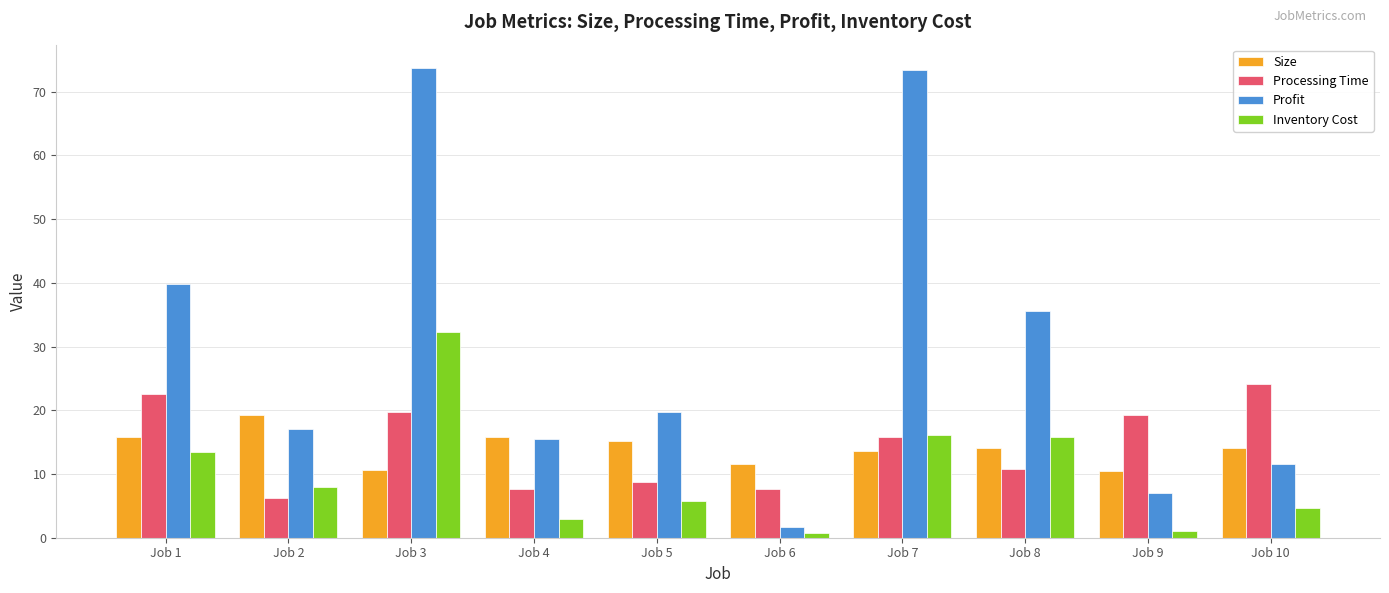

What is the value of the Profit bar at the 8th from the left?

35.6